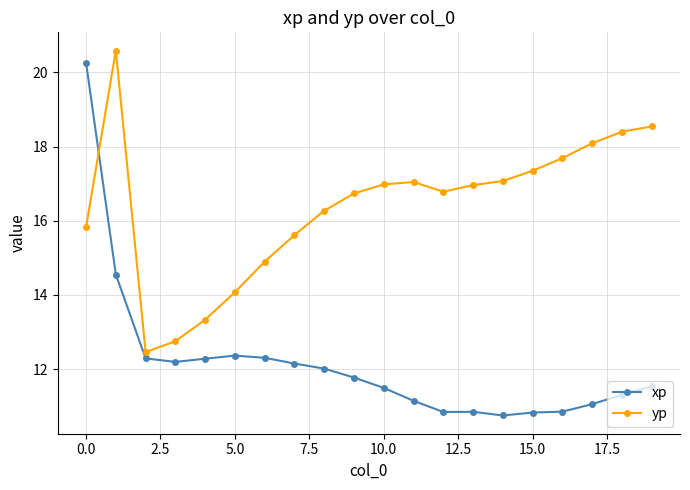

Which series has the largest range (max minus min)?

xp